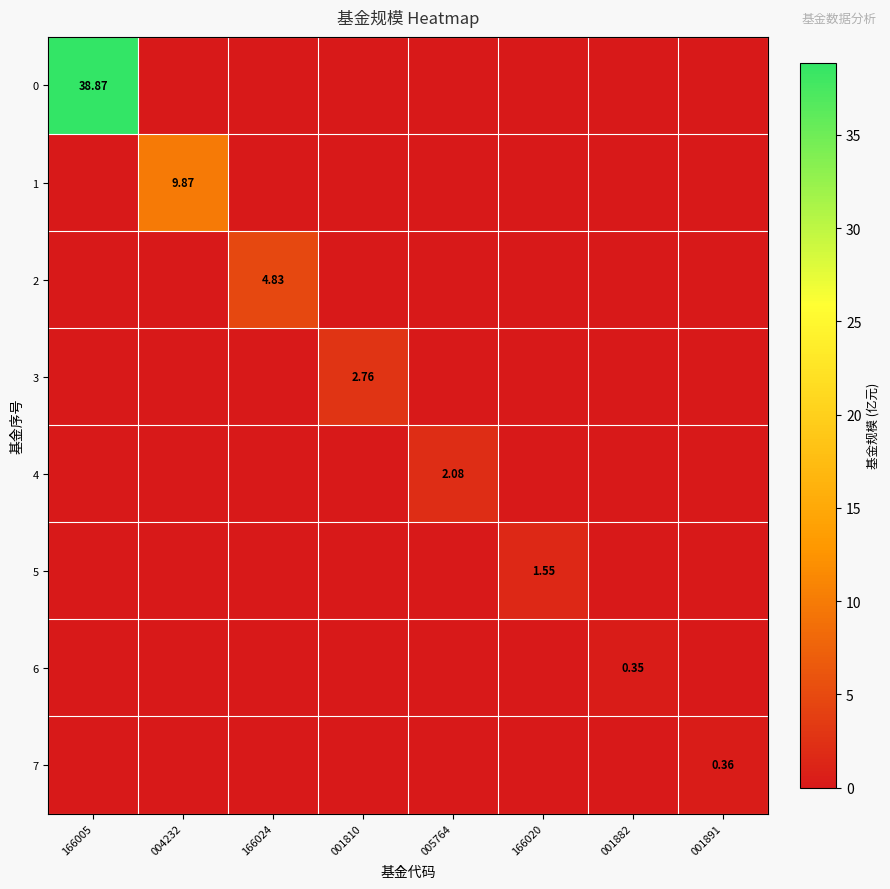

At which category is the sum across all series the highest?

166005